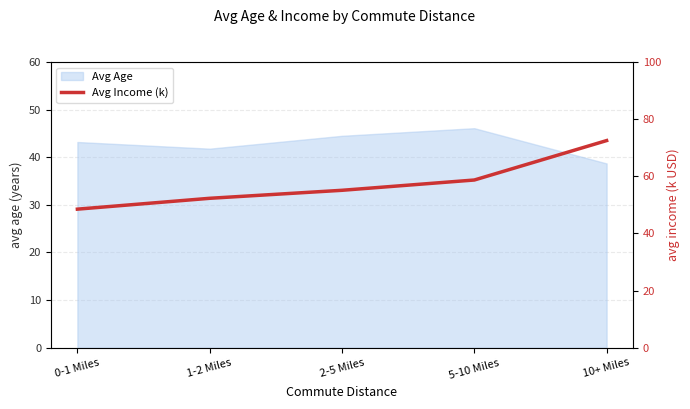

What position from the left is 1-2 Miles?

2